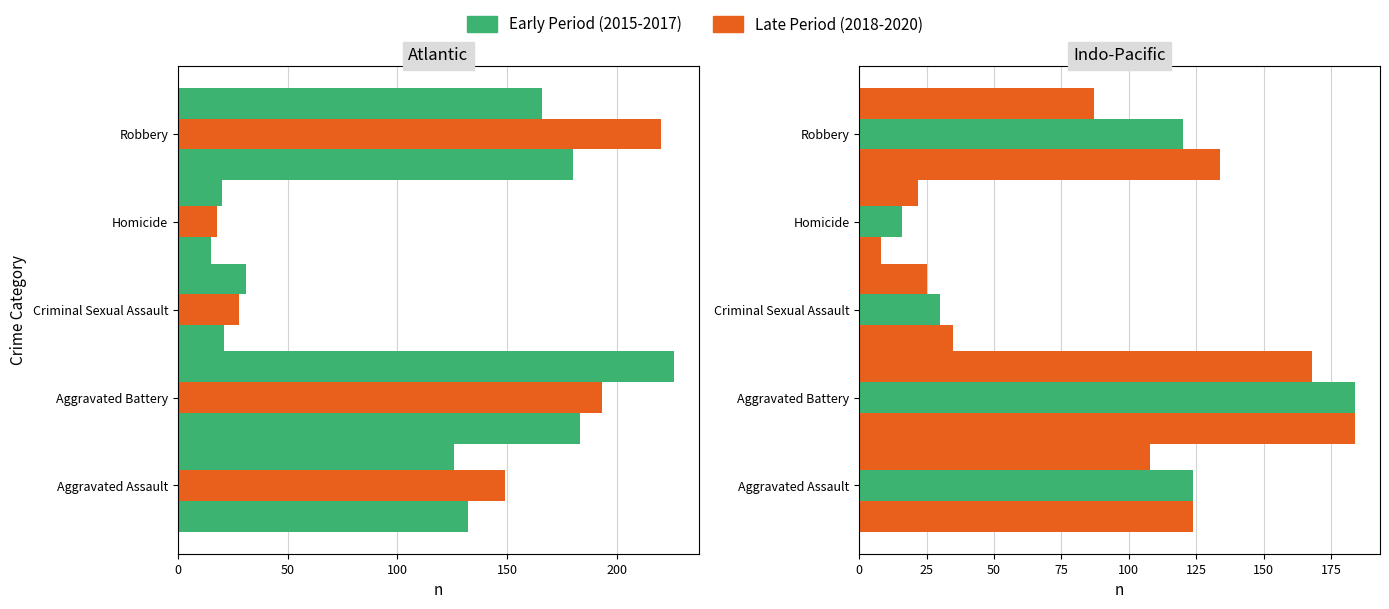

True or false: 2019 has a value of 266 at Aggravated Battery.

False